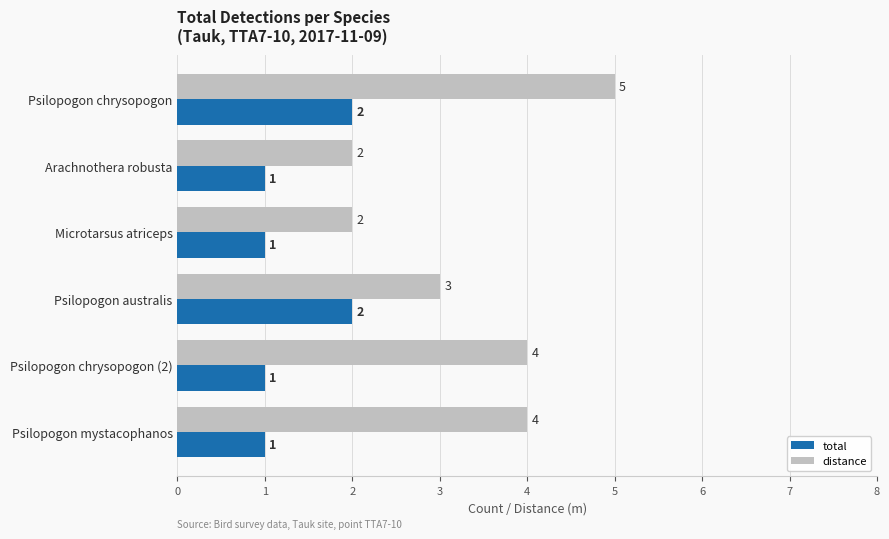

The value of distance at Psilopogon chrysopogon is 8. True or false?

False